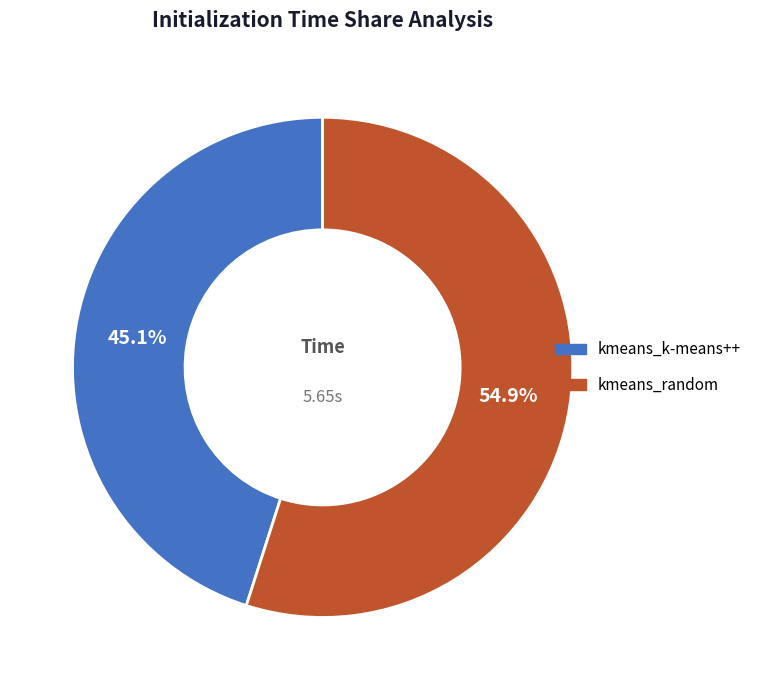

True or false: kmeans_random accounts for 43% of the total.

False